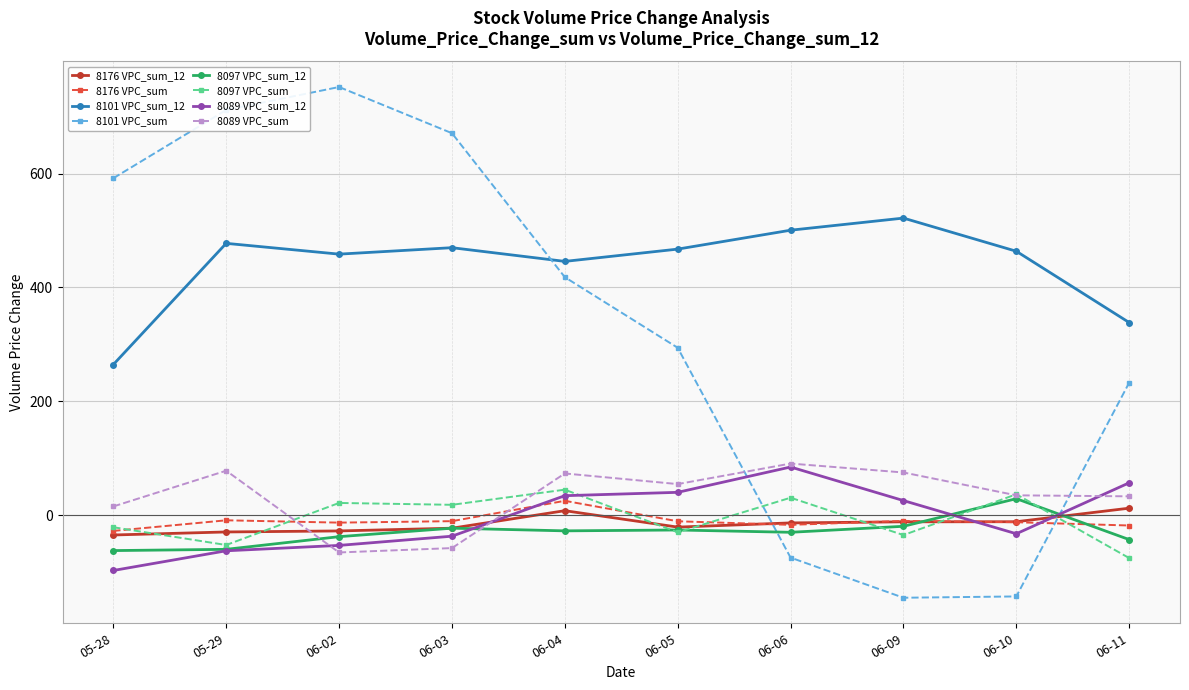

Which series has the largest range (max minus min)?

8101 VPC_sum